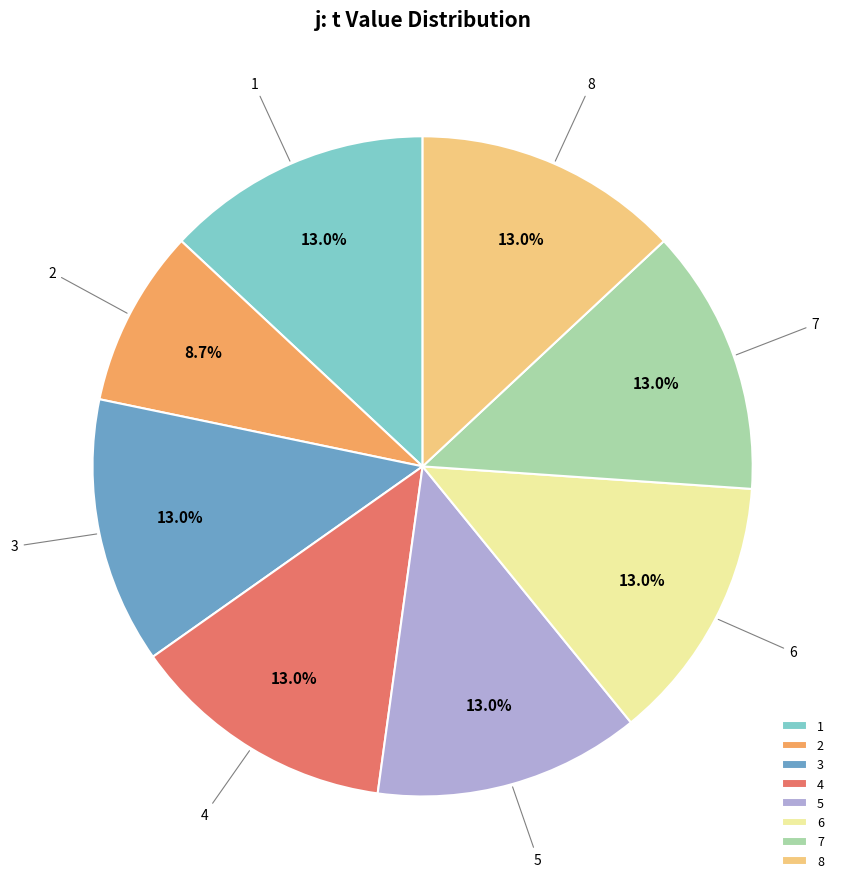

To the nearest percent, what percentage of the pie is 4?

13%